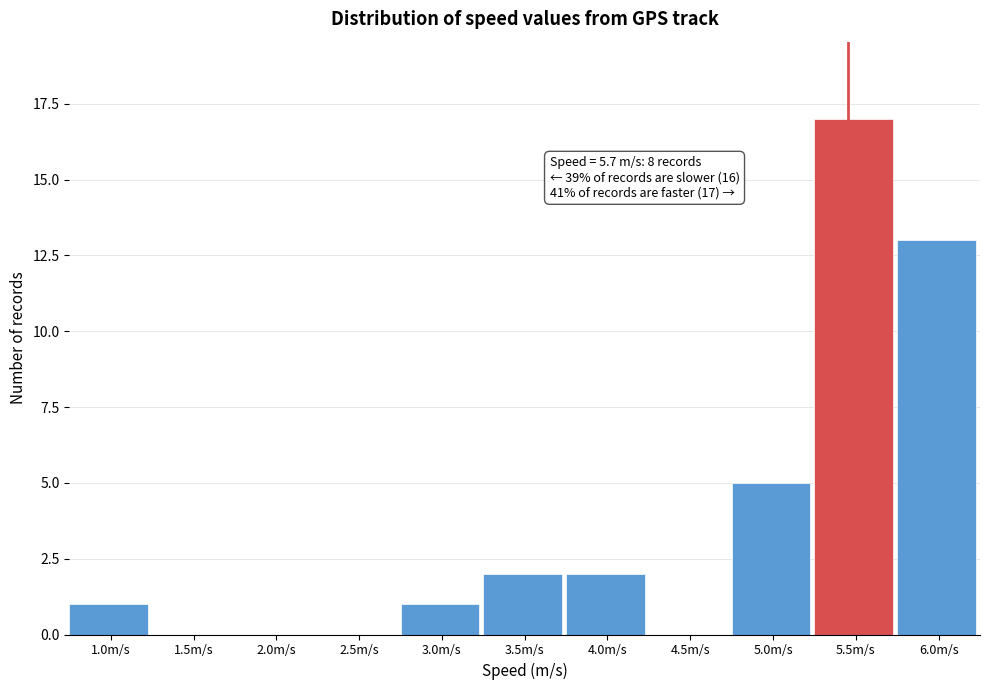

Reading left to right, extract all data points from this chart.

1.0m/s=1	1.5m/s=0	2.0m/s=0	2.5m/s=0	3.0m/s=1	3.5m/s=2	4.0m/s=2	4.5m/s=0	5.0m/s=5	5.5m/s=17	6.0m/s=13